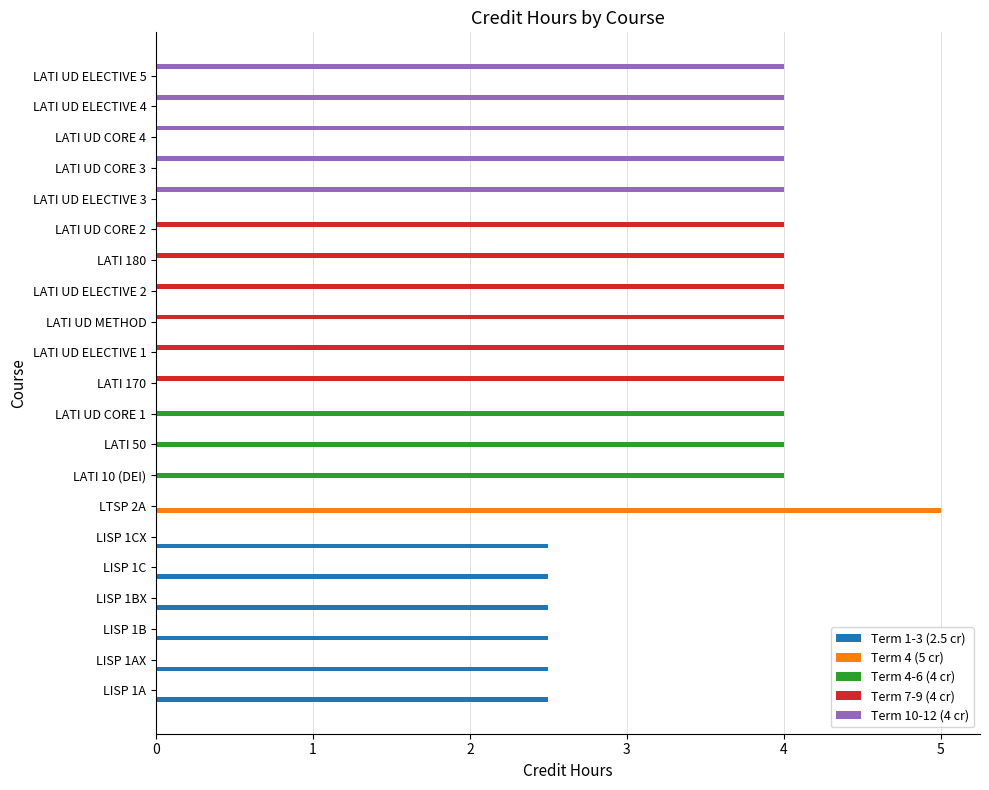

Which series has the largest total across all categories?

Term 7-9 (4 cr)